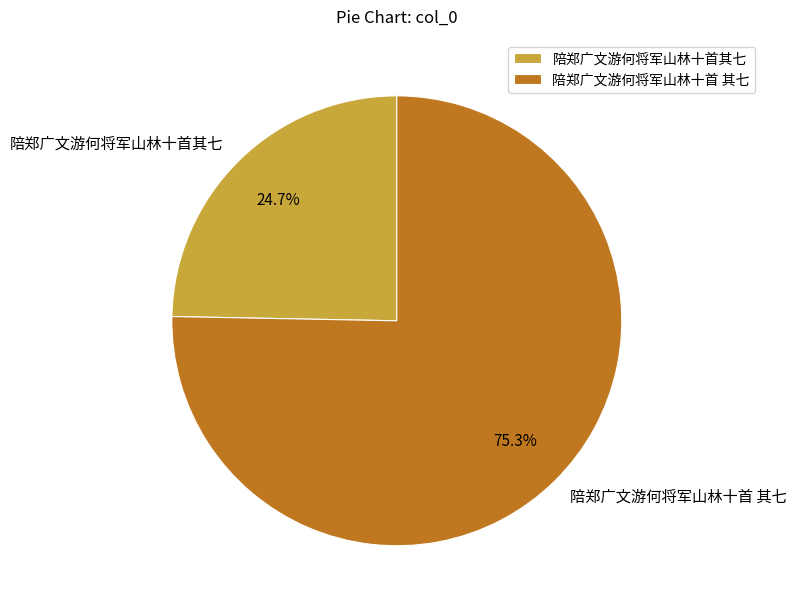

The 陪郑广文游何将军山林十首 其七 slice represents 75% of the pie. True or false?

True